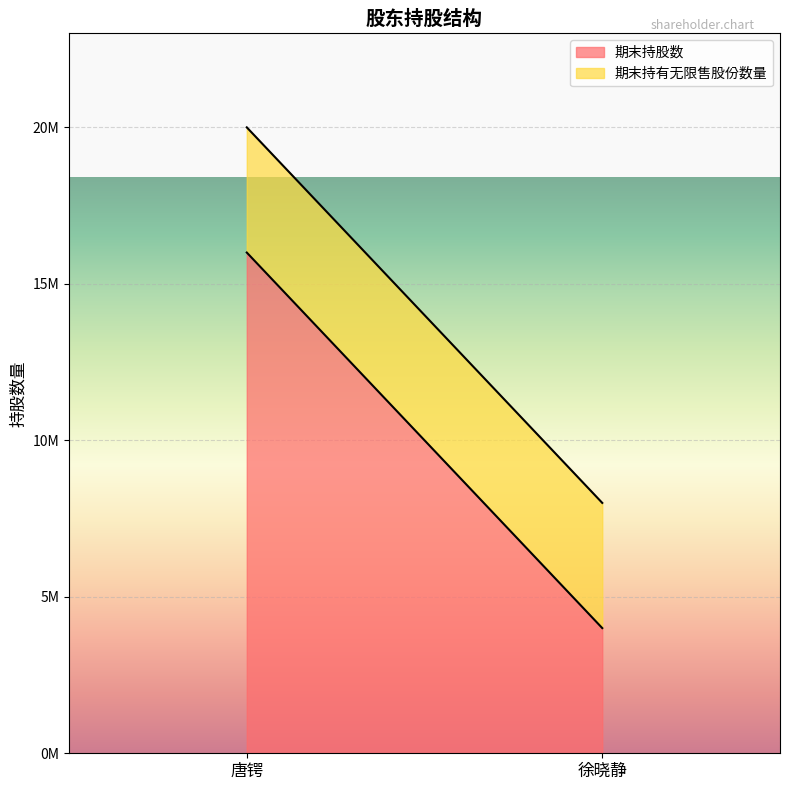

At which category is the sum across all series the highest?

唐锷